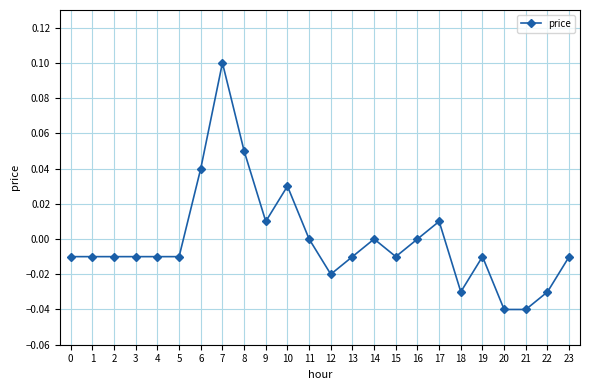

At which category does the chart reach its peak across all series?

7